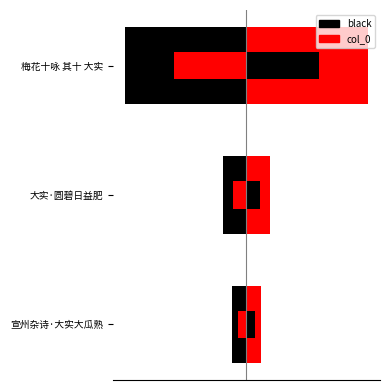

How many values in the col_0 series are below 171584?

1